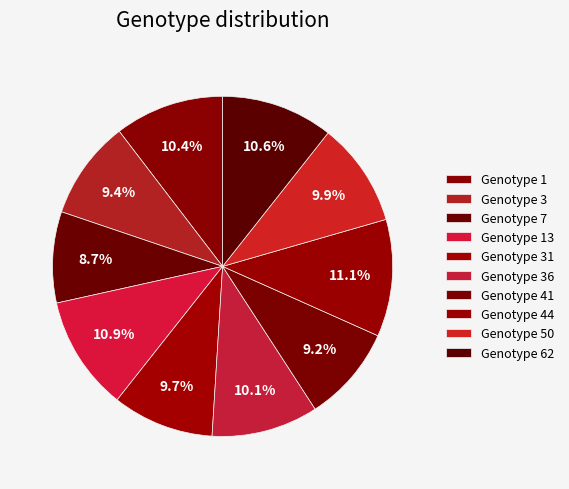

Which has a higher value, Genotype 3 or Genotype 41?

Genotype 3